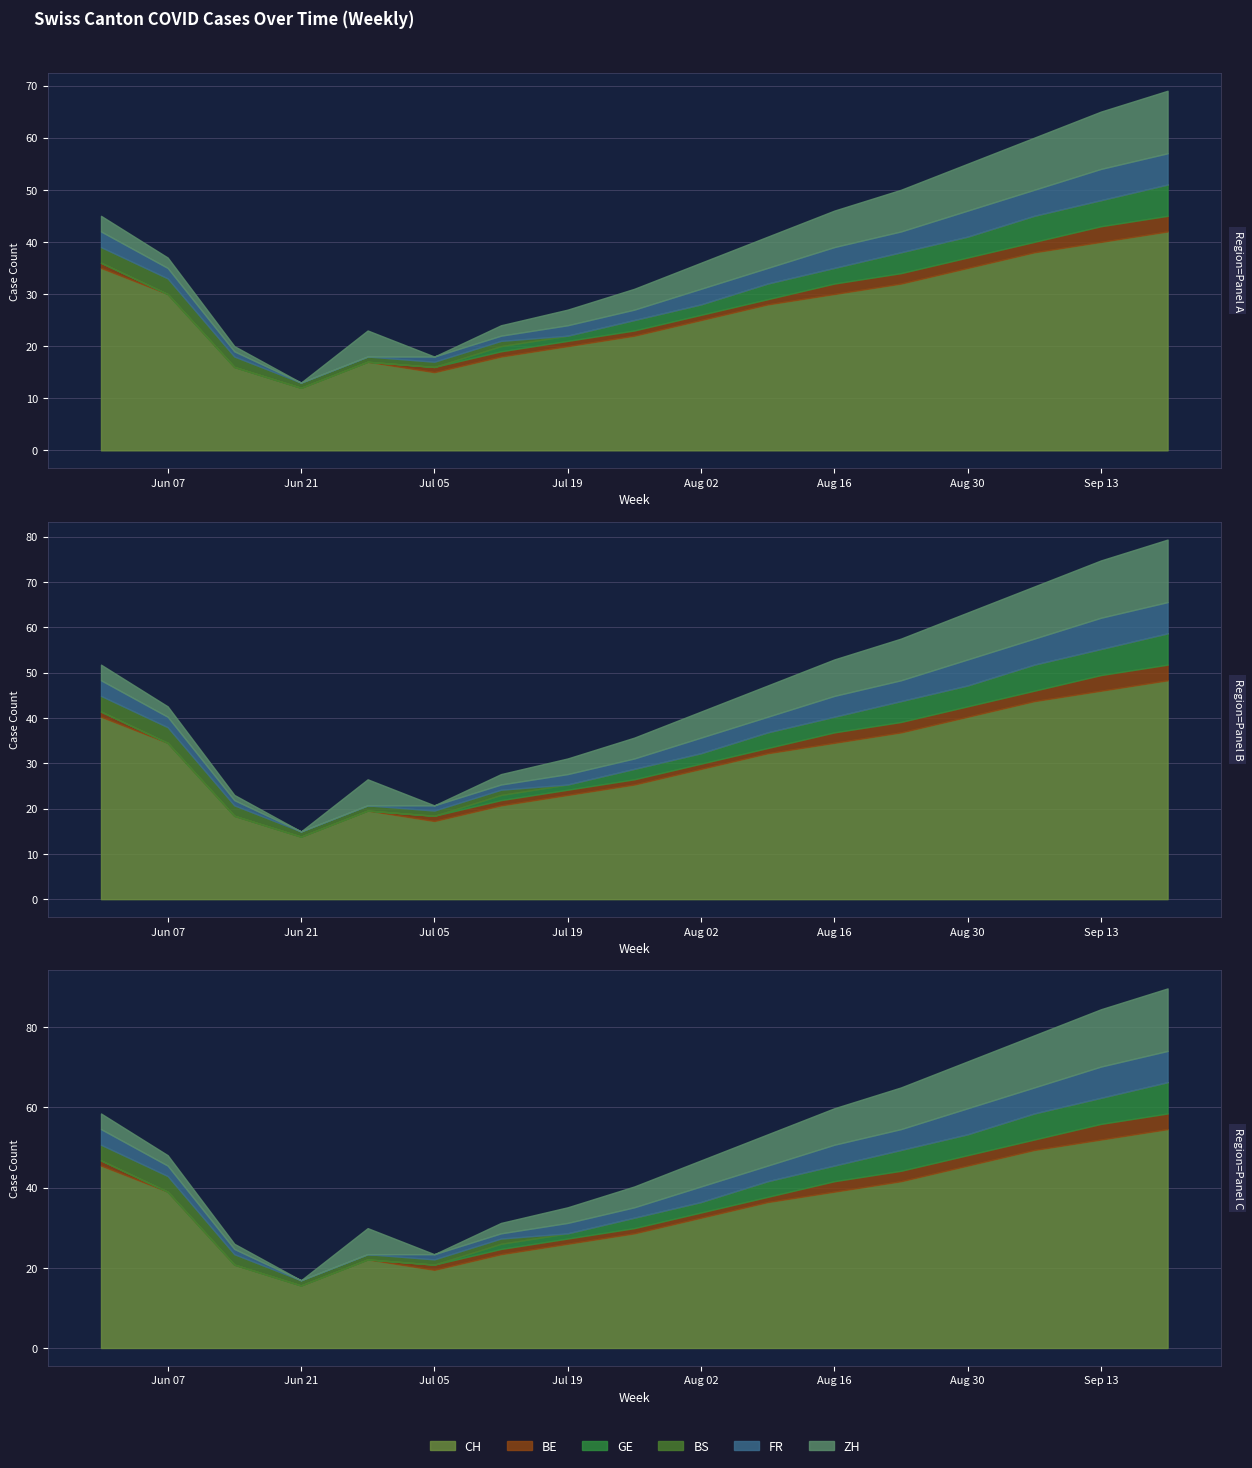

Is the value of CH at 2020-06-14 greater than the value of BE at 2020-06-21?

Yes